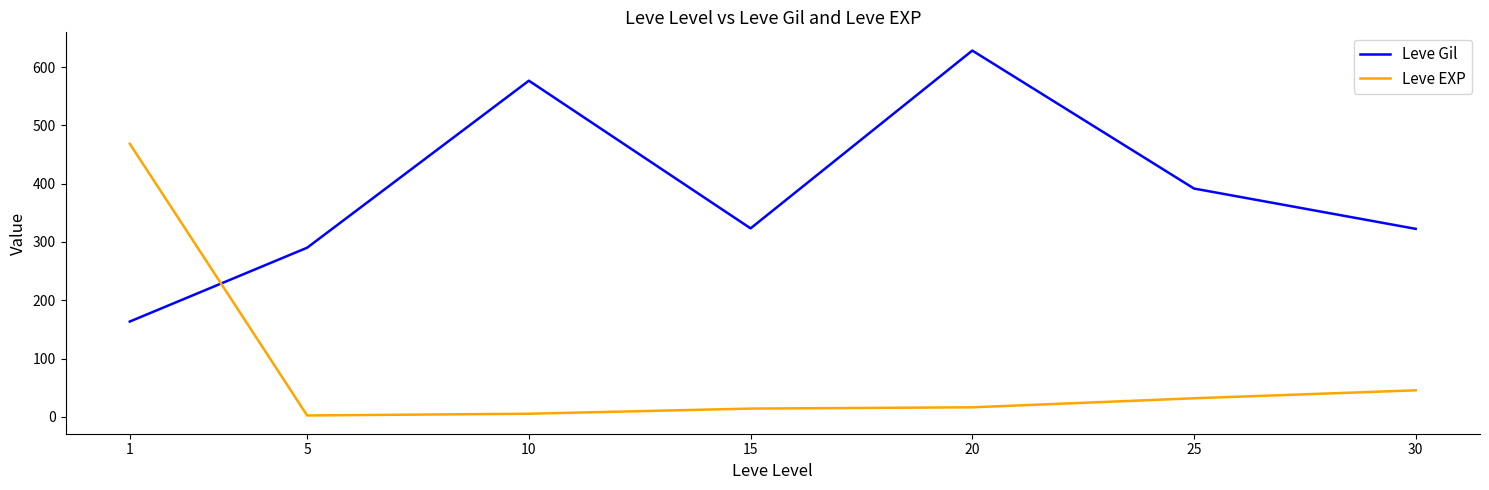

Does the chart display data point markers on the line(s)?

No